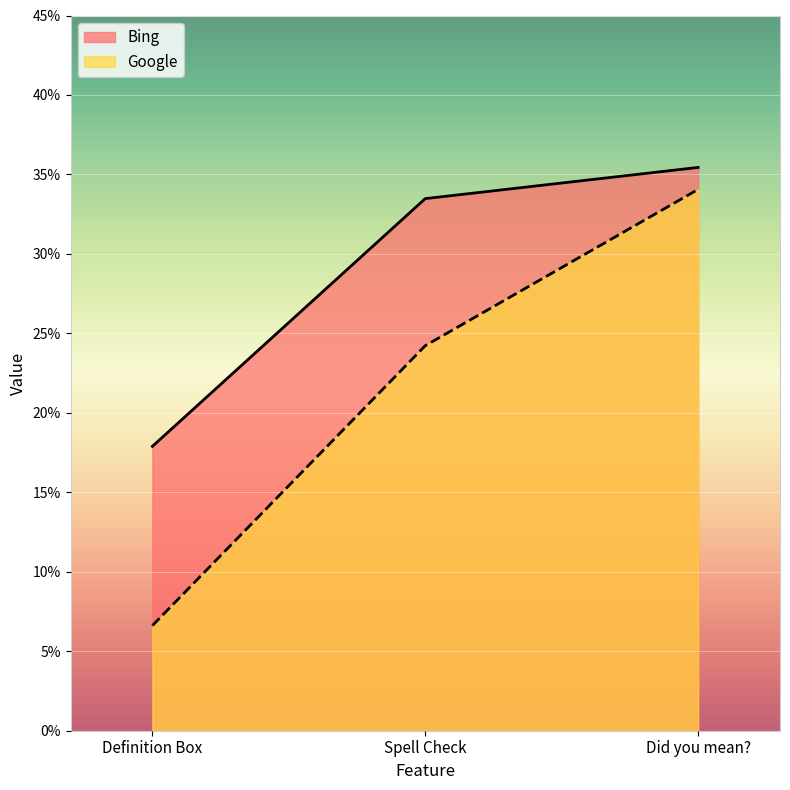

What are all the series names shown in the legend?

Bing, Google